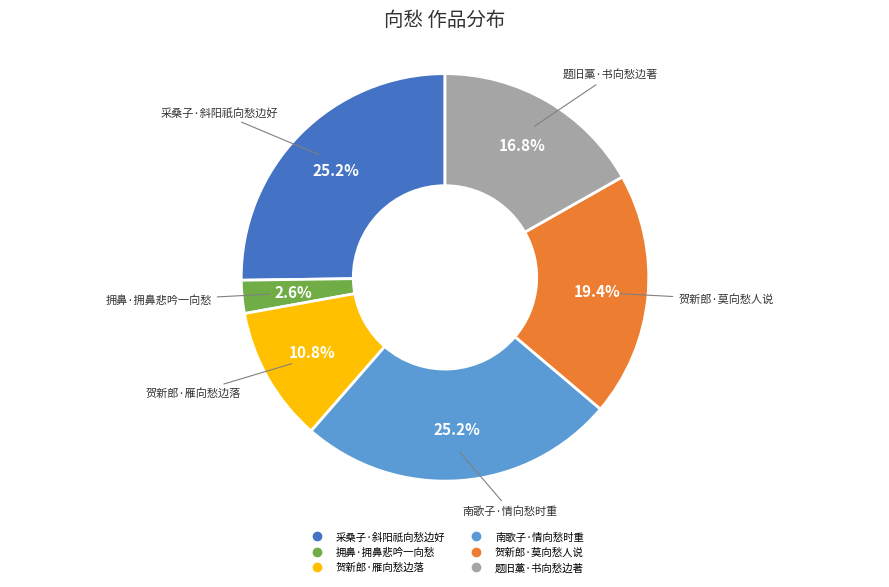

To the nearest percent, what percentage of the pie is 贺新郎·莫向愁人说?

19%